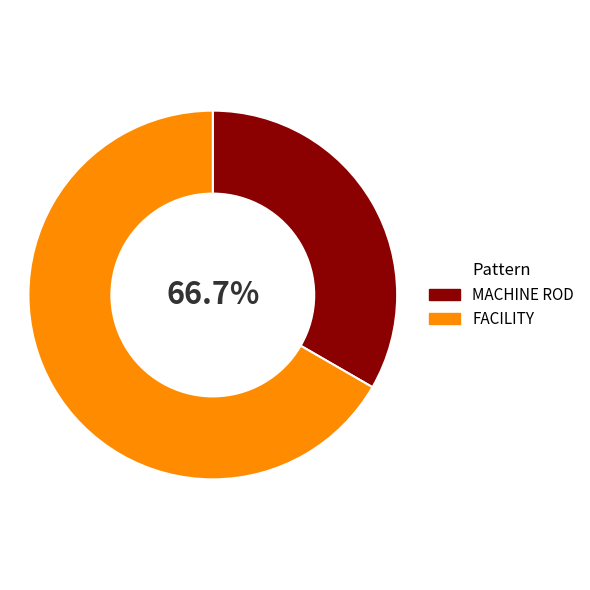

The MACHINE ROD slice represents 33% of the pie. True or false?

True